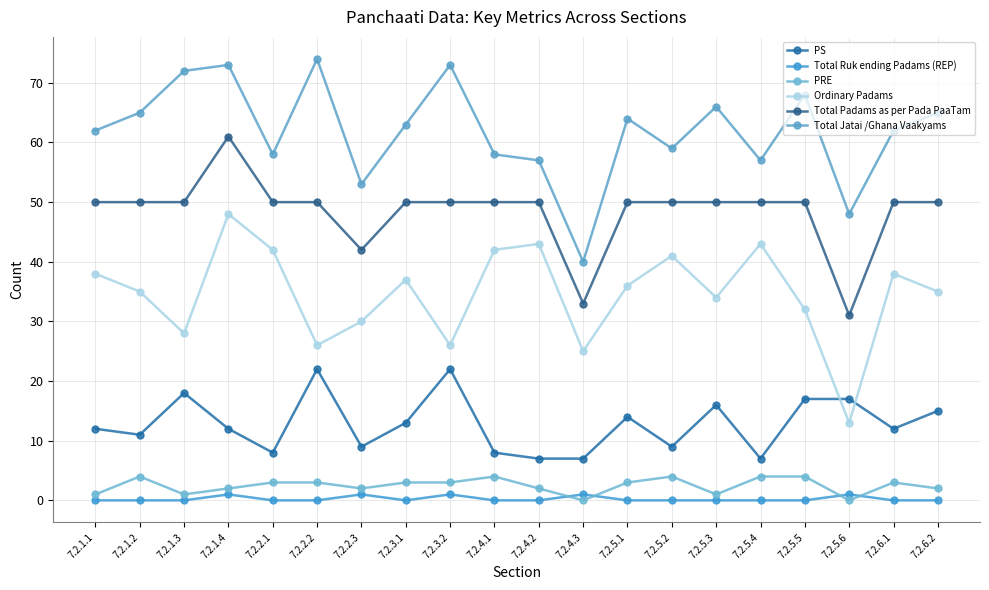

Rank the series at 7.2.1.1 from highest to lowest value.

Total Jatai /Ghana Vaakyams, Total Padams as per Pada PaaTam, Ordinary Padams, PS, PRE, Total Ruk ending Padams (REP)